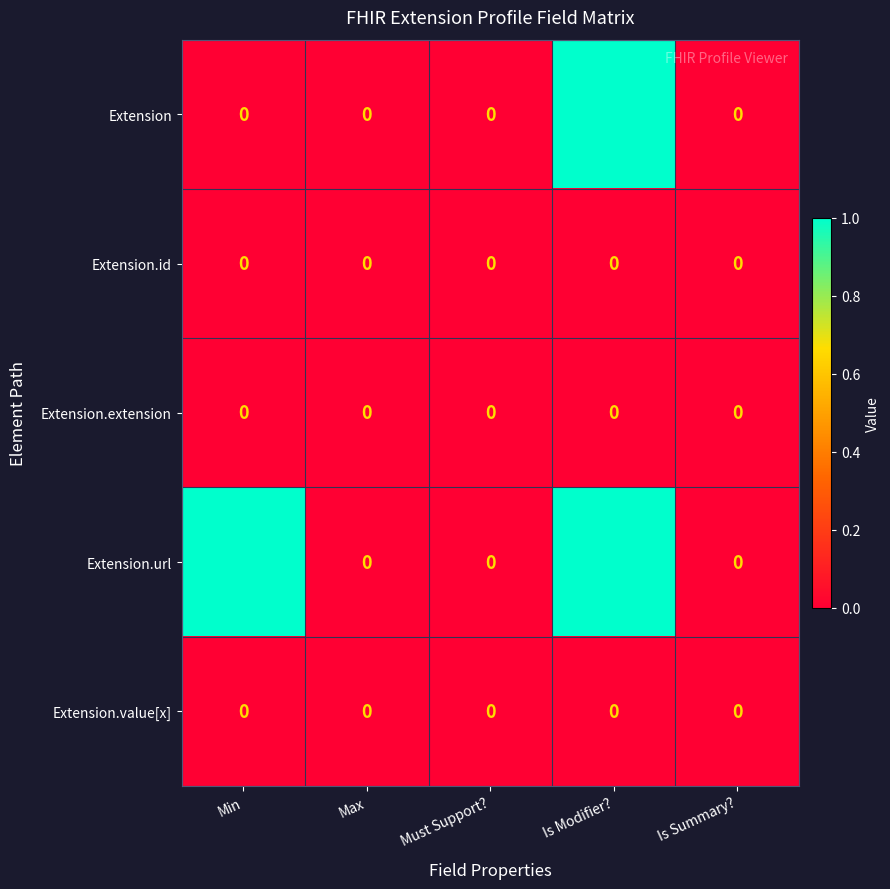

Is it true that Extension.extension equals 0 at Must Support??

True